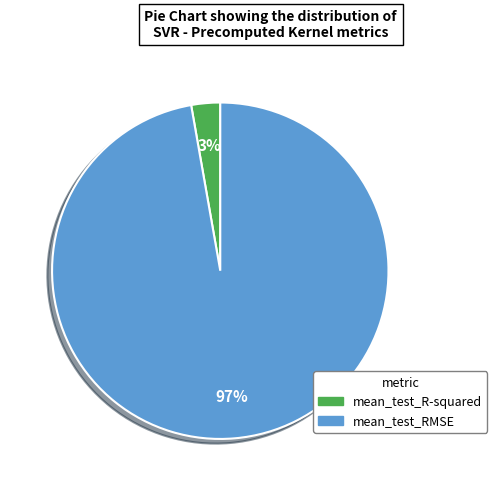

Between mean_test_RMSE and mean_test_R-squared, which is larger?

mean_test_RMSE